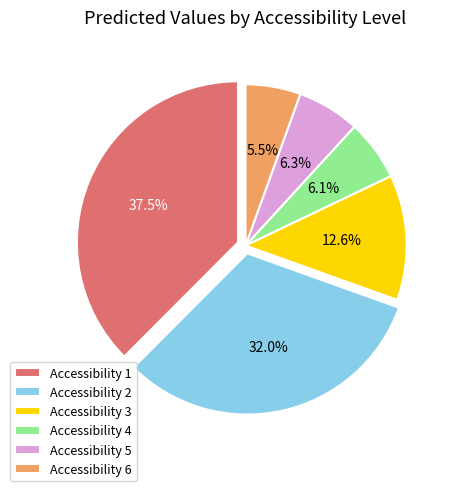

Between Accessibility 5 and Accessibility 2, which is larger?

Accessibility 2